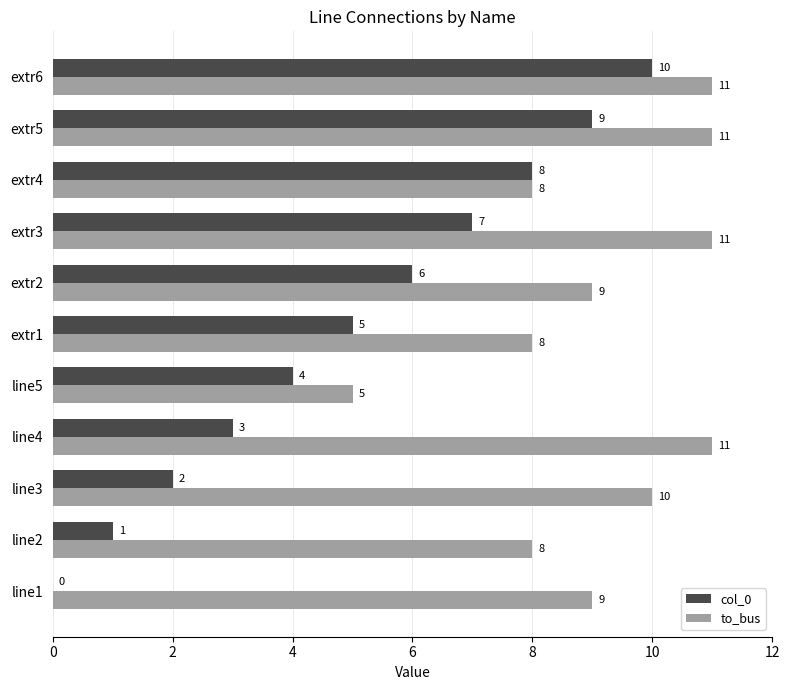

Count the number of data series in this chart.

2